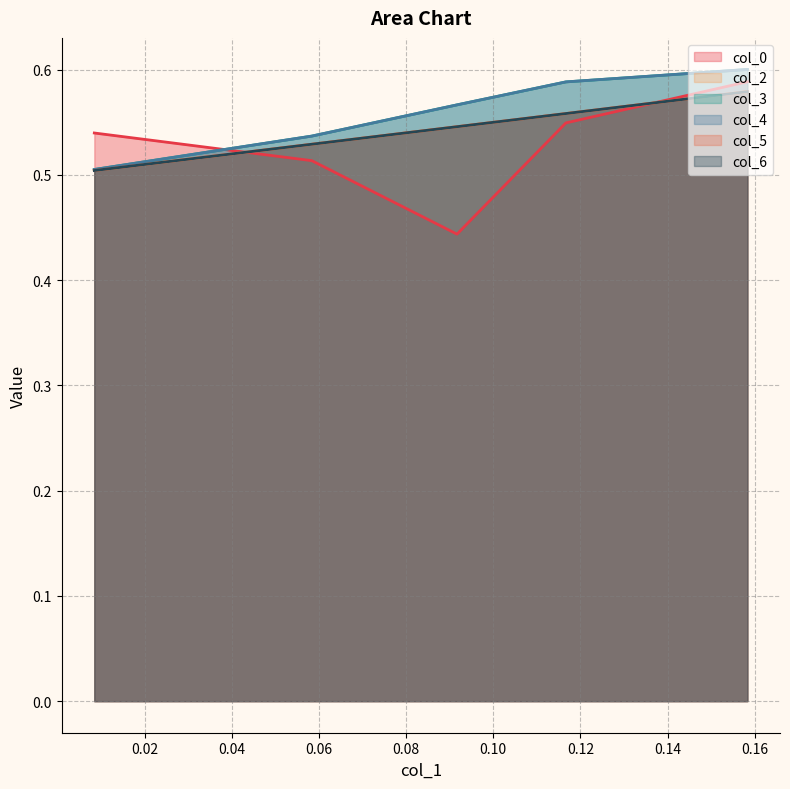

Which series ends up on top after the final intersection of col_2 and col_0?

col_0